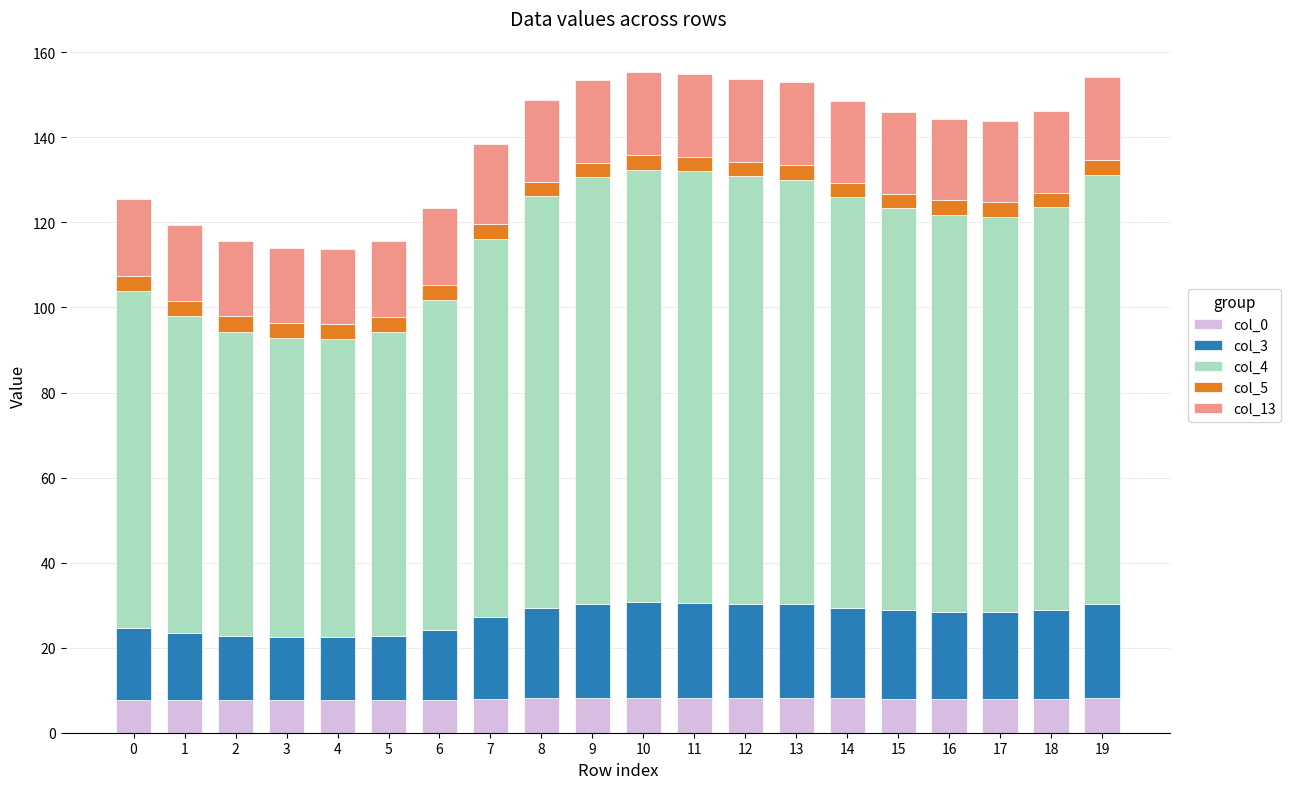

Are the bars grouped side by side (vs. stacked)?

No